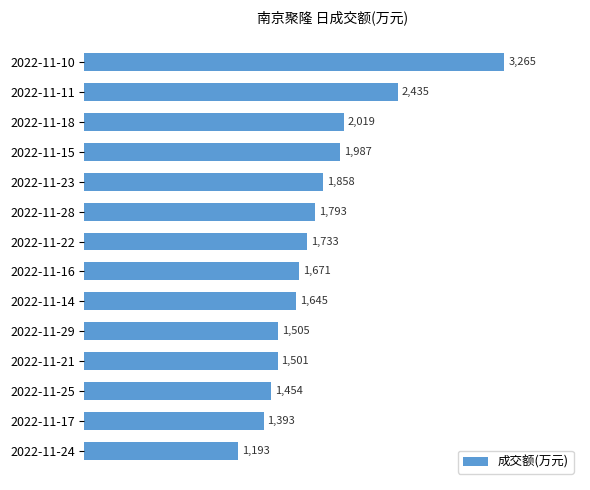

What is the approximate value at 2022-11-24, to the nearest 10?

1190